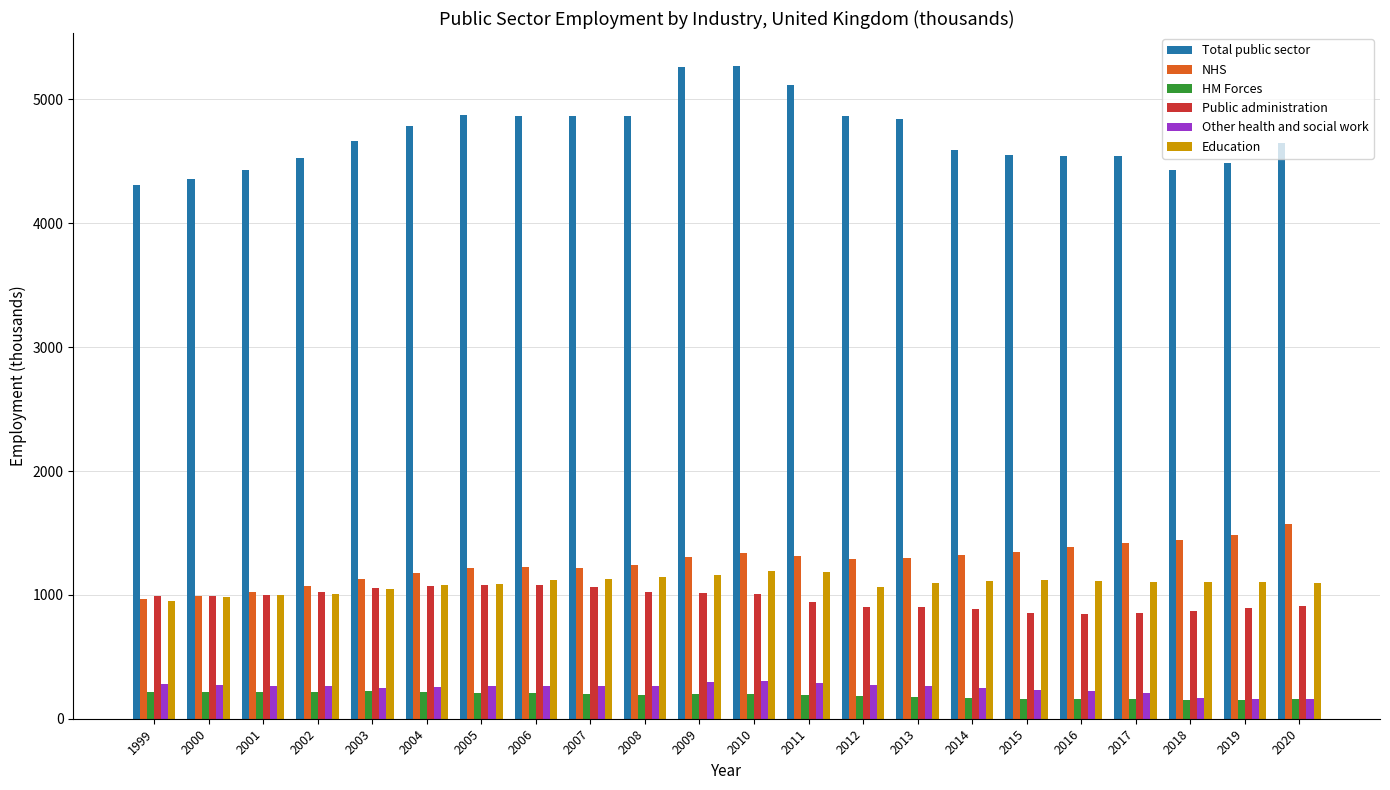

How many data points in Education are less than 1103?

10